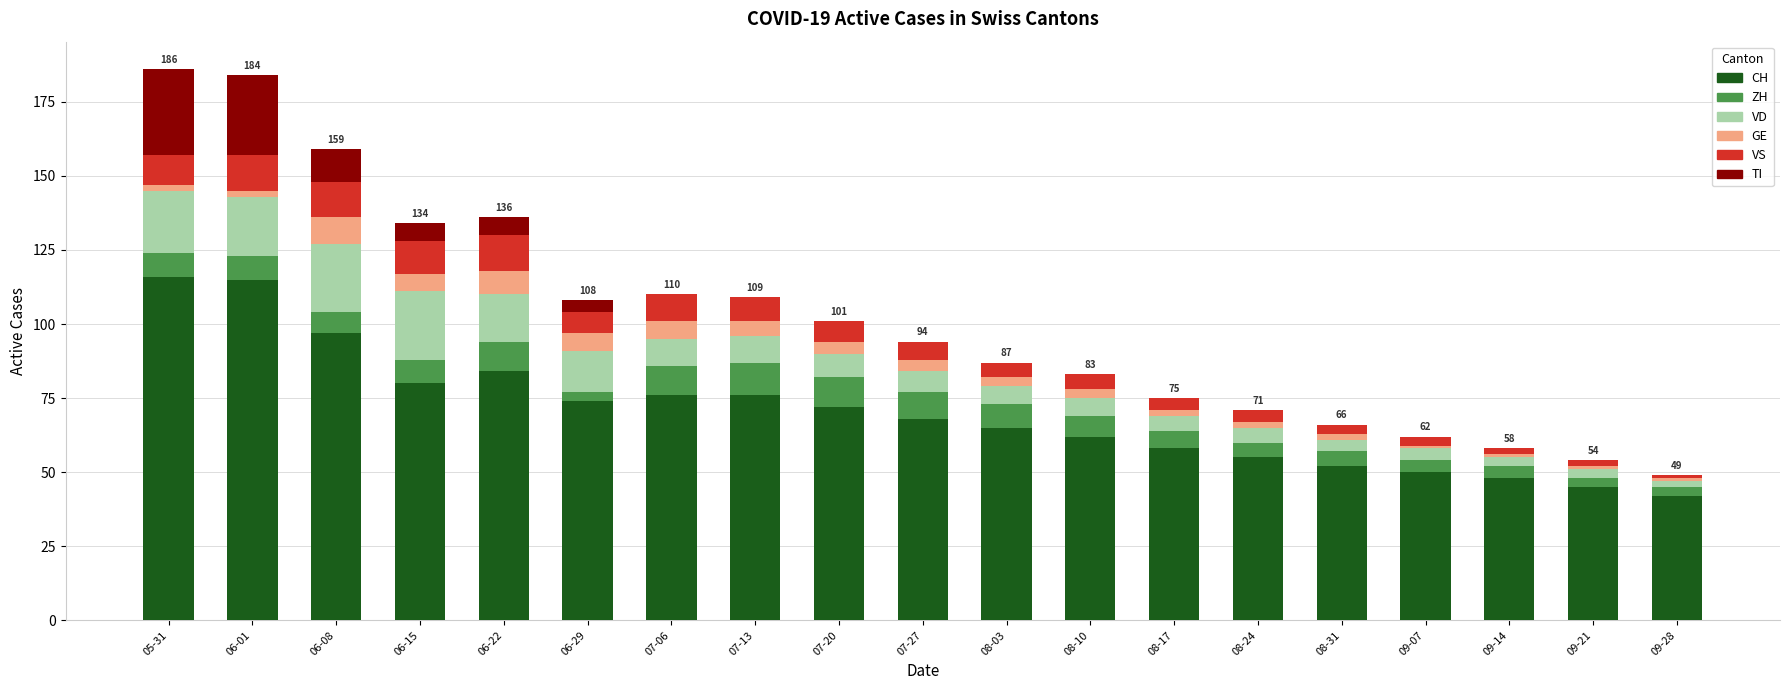

What is the maximum value for CH?

116